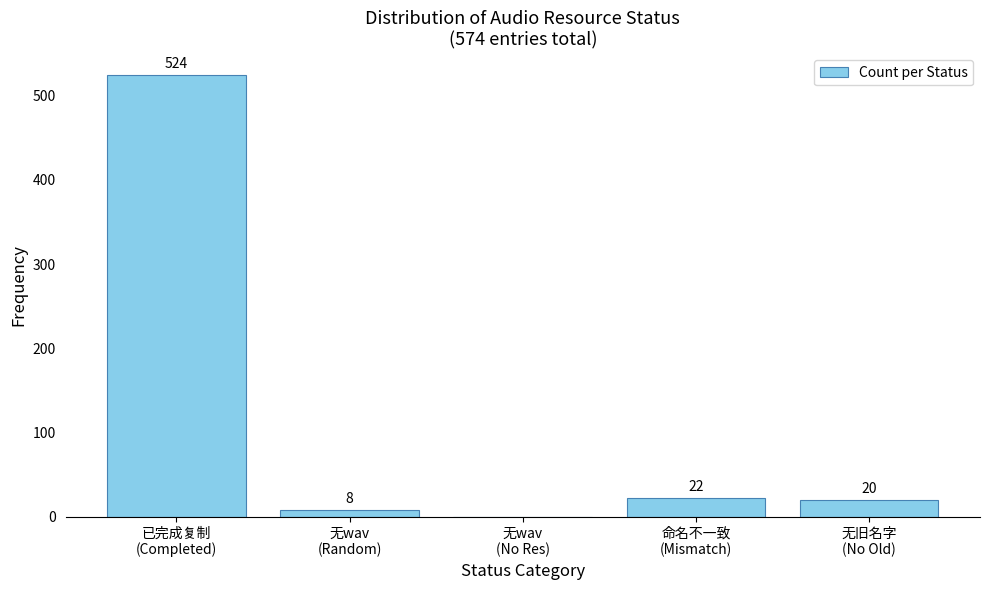

What is the greatest value displayed?

524